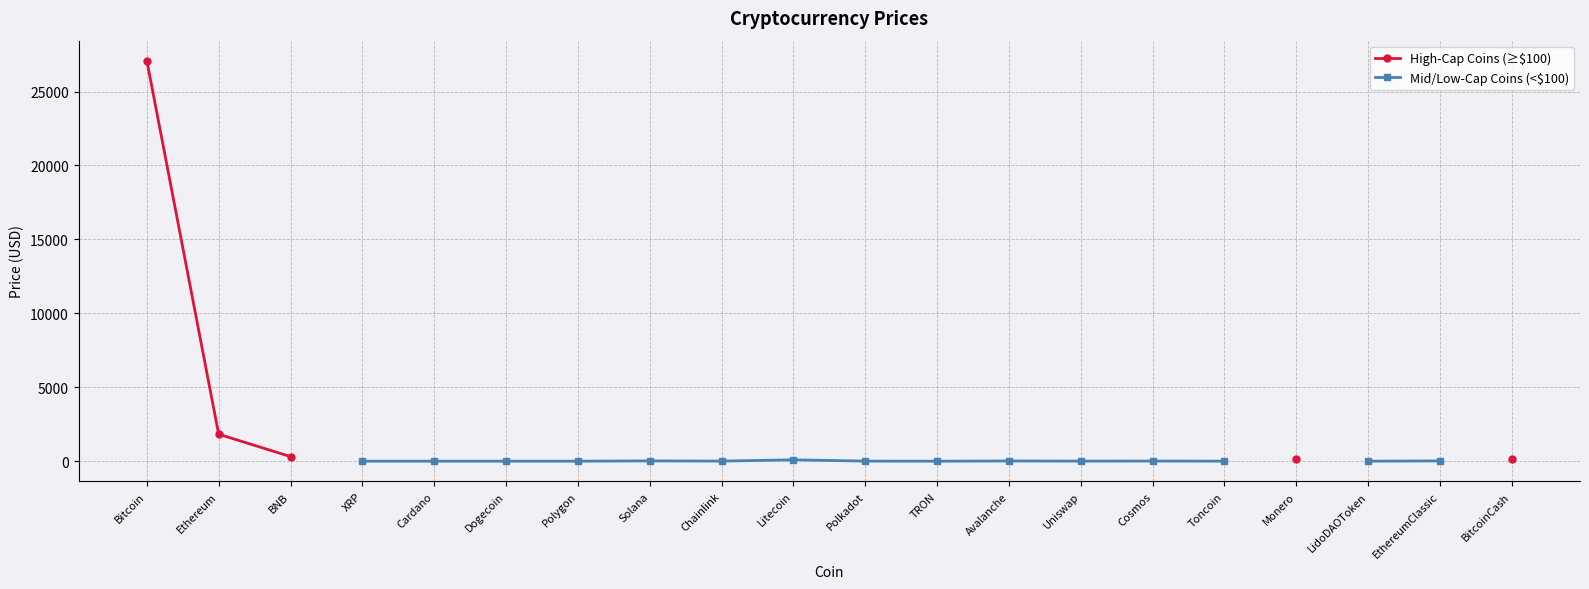

List the series in order of their overall mean, highest first.

High-Cap Coins (≥$100), Mid/Low-Cap Coins (<$100)